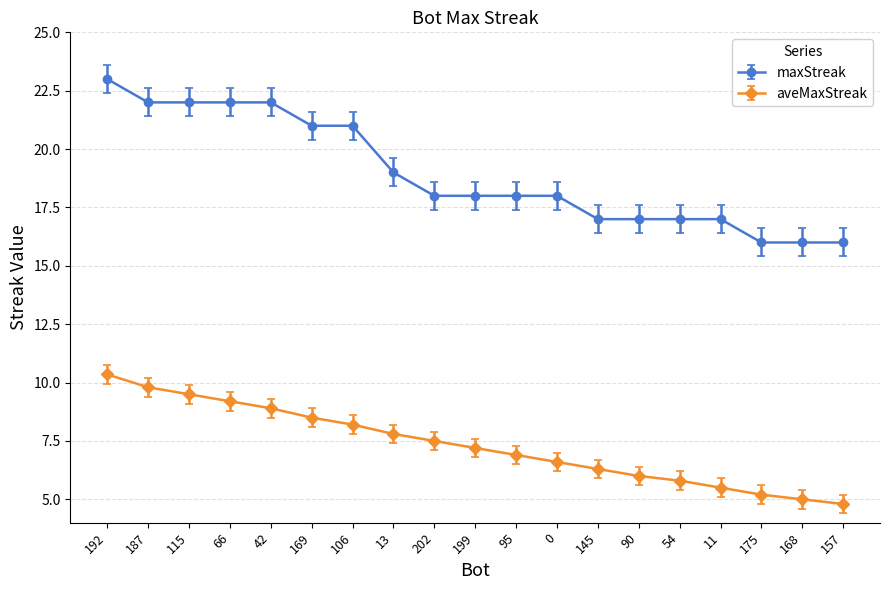

Which category has the highest value in the maxStreak series?

192